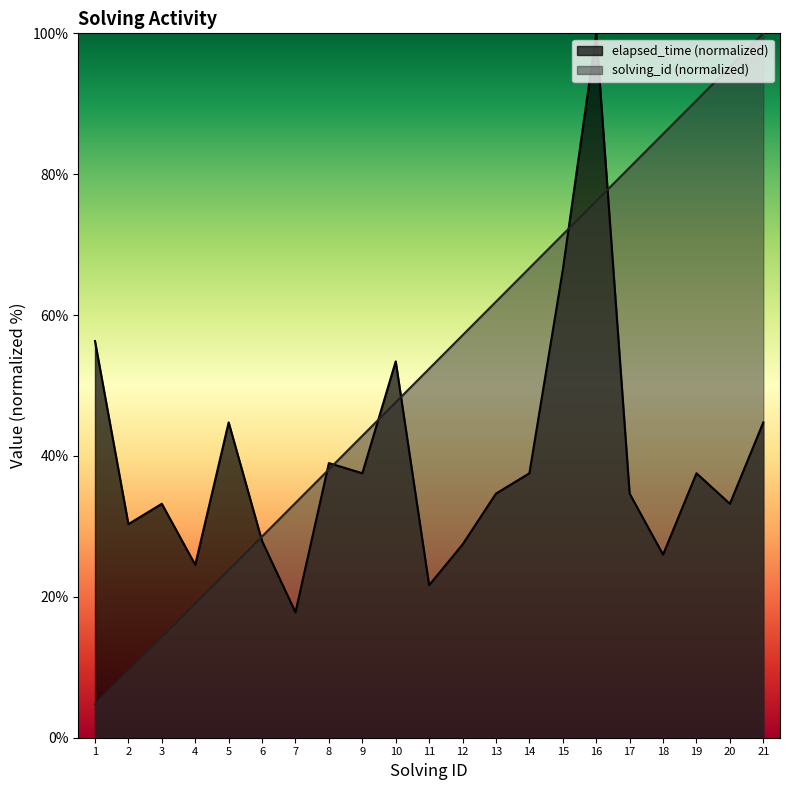

Rank the series by their maximum value, from highest to lowest.

solving_id, elapsed_time